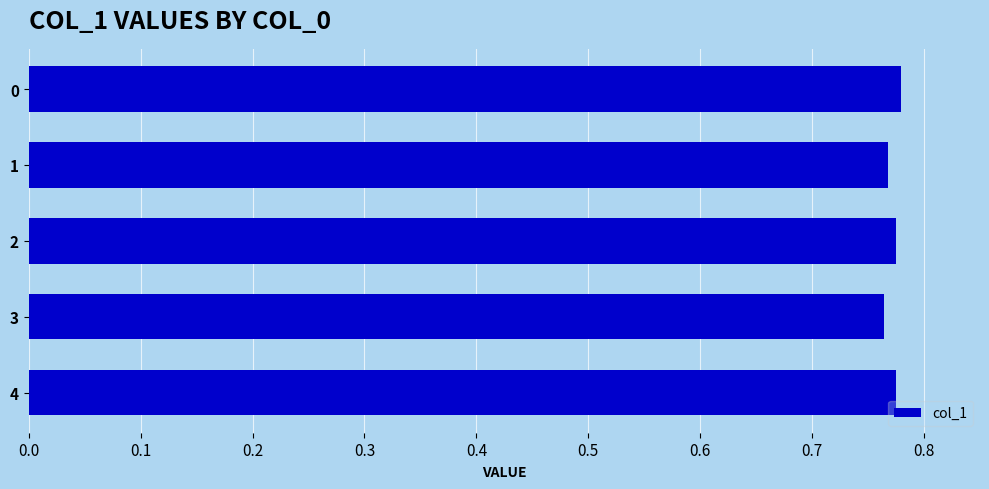

The chart shows a value of 1.3 at 0. True or false?

False